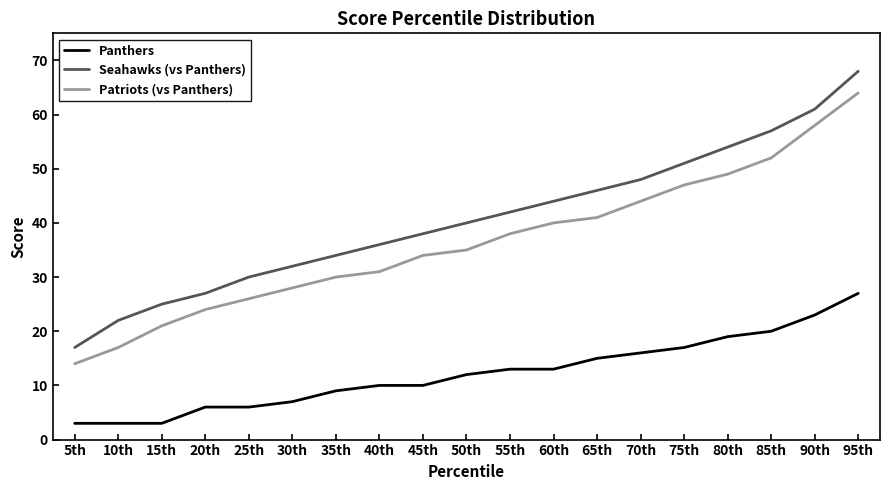

Reading left to right, extract all data points from this chart.

Panthers: 5th=3	10th=3	15th=3	20th=6	25th=6	30th=7	35th=9	40th=10	45th=10	50th=12	55th=13	60th=13	65th=15	70th=16	75th=17	80th=19	85th=20	90th=23	95th=27
Seahawks (vs Panthers): 5th=17	10th=22	15th=25	20th=27	25th=30	30th=32	35th=34	40th=36	45th=38	50th=40	55th=42	60th=44	65th=46	70th=48	75th=51	80th=54	85th=57	90th=61	95th=68
Patriots (vs Panthers): 5th=14	10th=17	15th=21	20th=24	25th=26	30th=28	35th=30	40th=31	45th=34	50th=35	55th=38	60th=40	65th=41	70th=44	75th=47	80th=49	85th=52	90th=58	95th=64